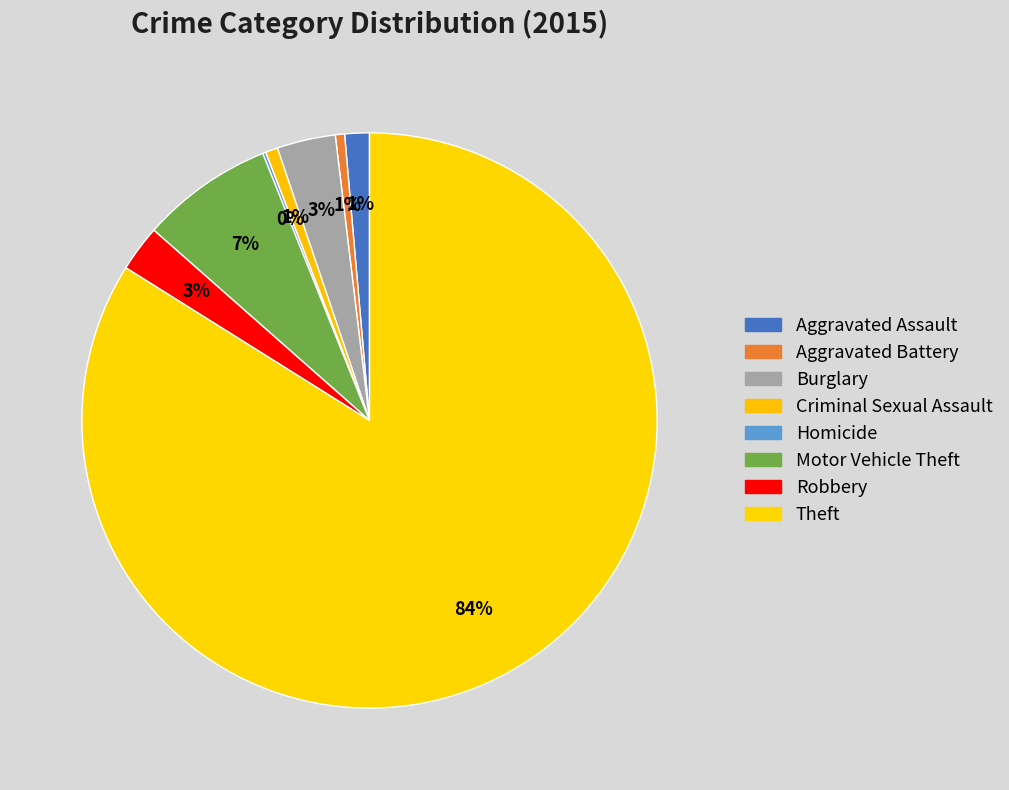

Which category accounts for the majority?

Theft